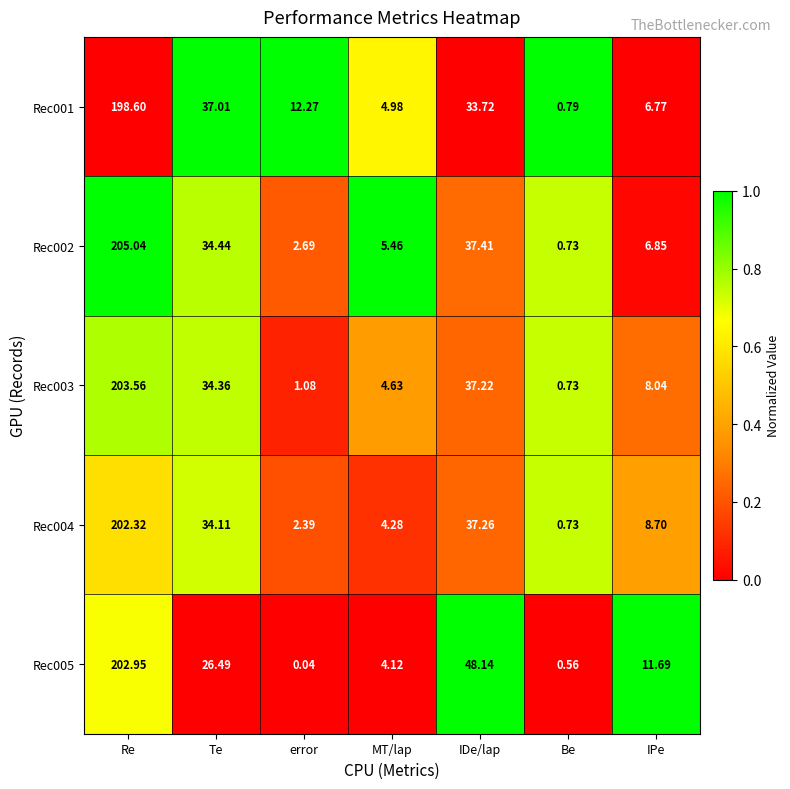

Is the value of Rec003 at Te greater than the value of Rec001 at MT/lap?

Yes